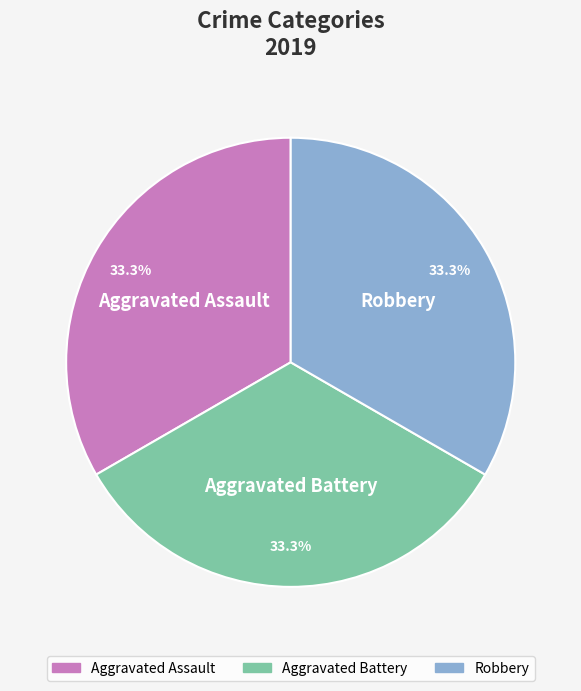

Is there a majority slice in this chart?

No